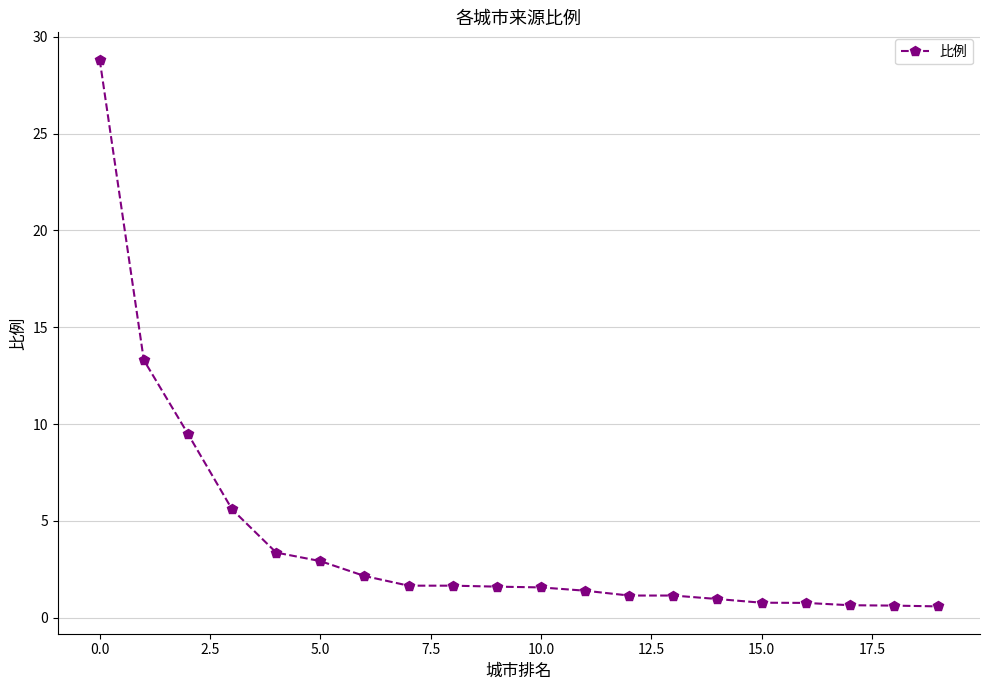

What is the maximum value shown in the chart?

28.8